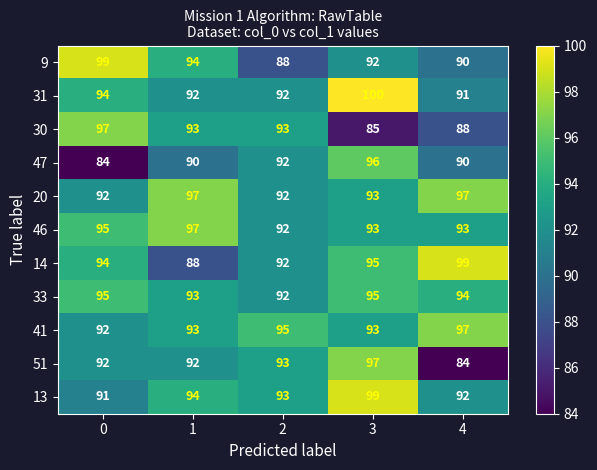

What is the approximate value of 9 at 2, to the nearest 10?

90